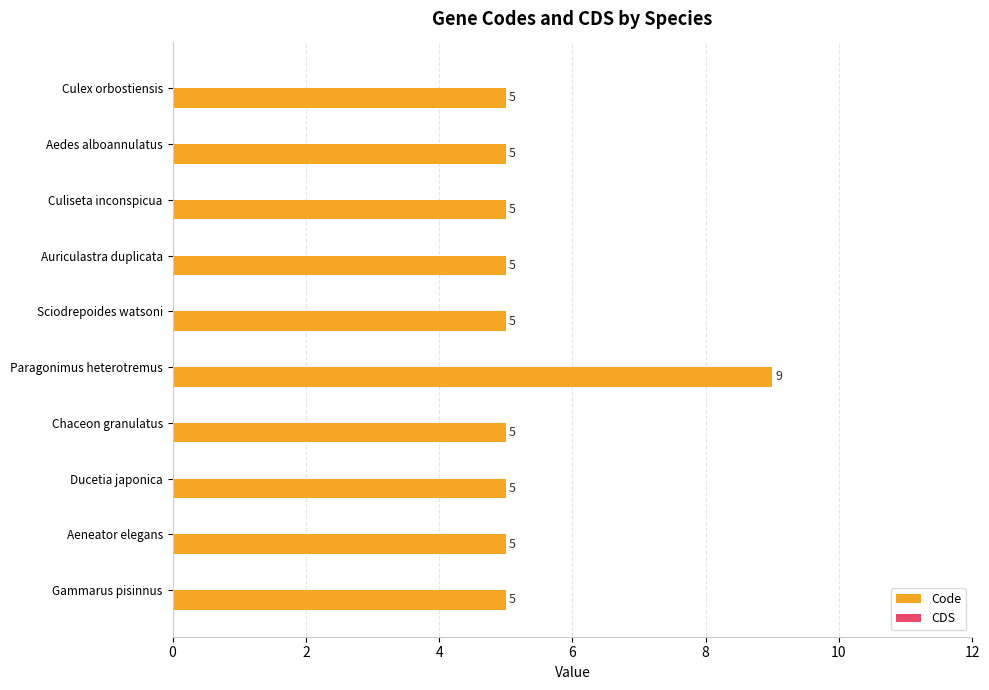

What position from the bottom is Chaceon granulatus?

4